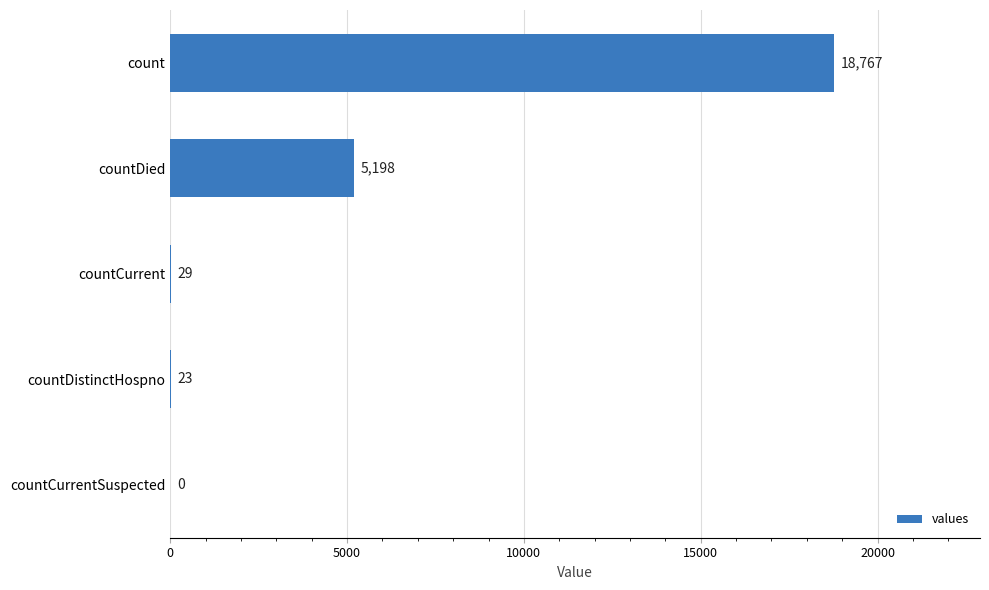

Are the bars grouped side by side (vs. stacked)?

No